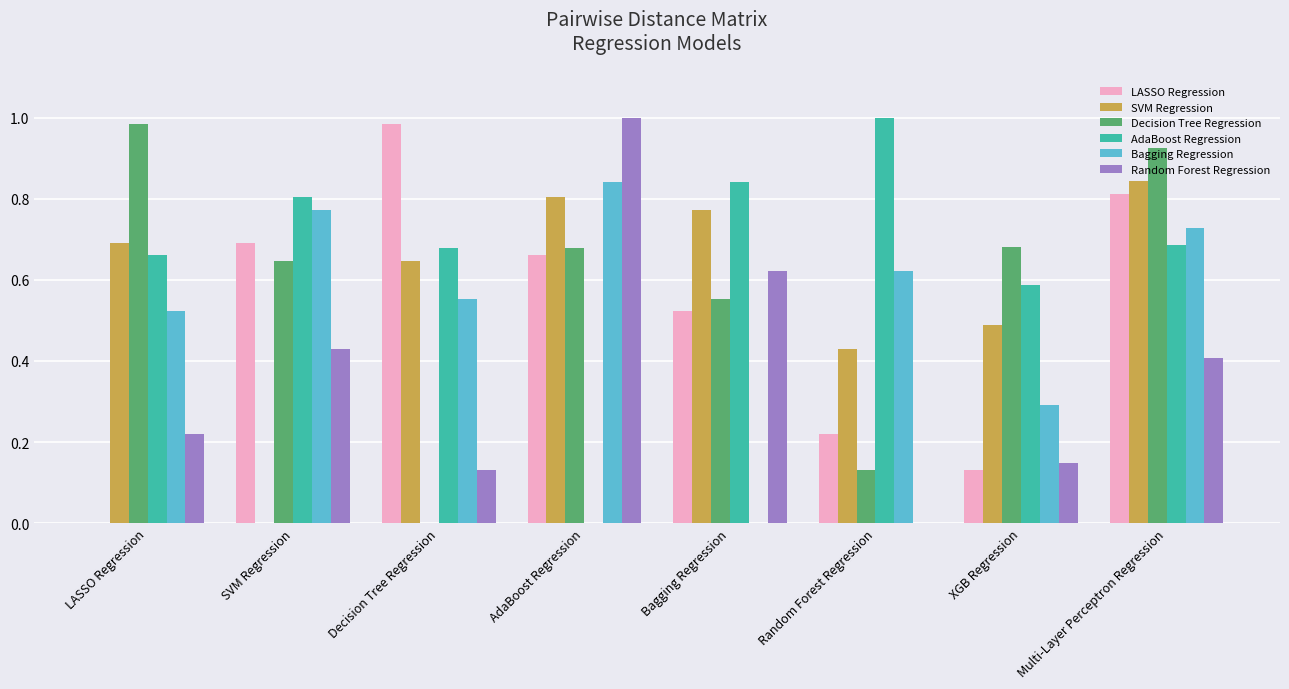

The value of AdaBoost Regression at AdaBoost Regression is 0.0. True or false?

True